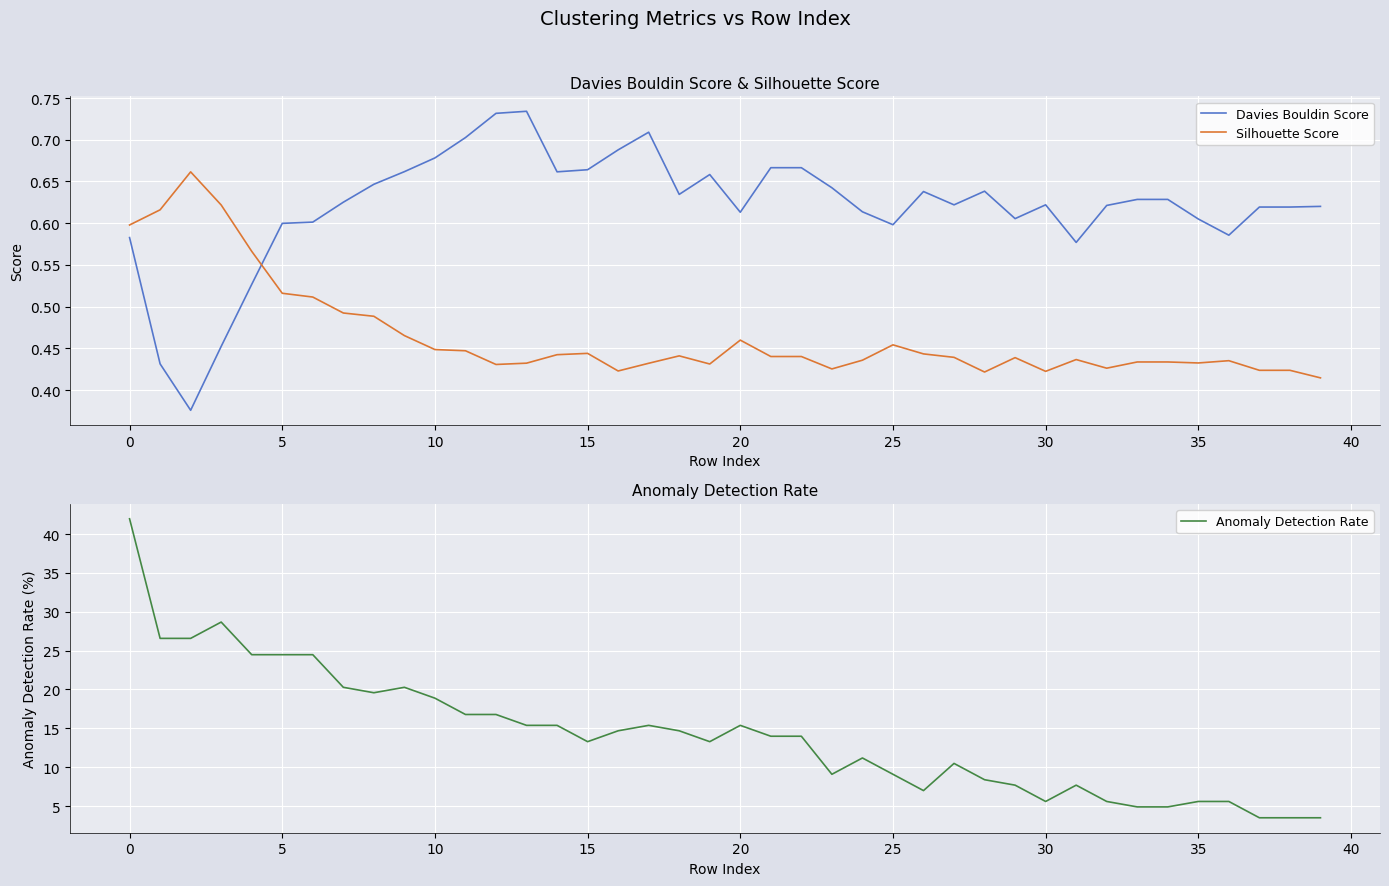

True or false: Davies Bouldin Score has a value of 0.6 at 38.

True